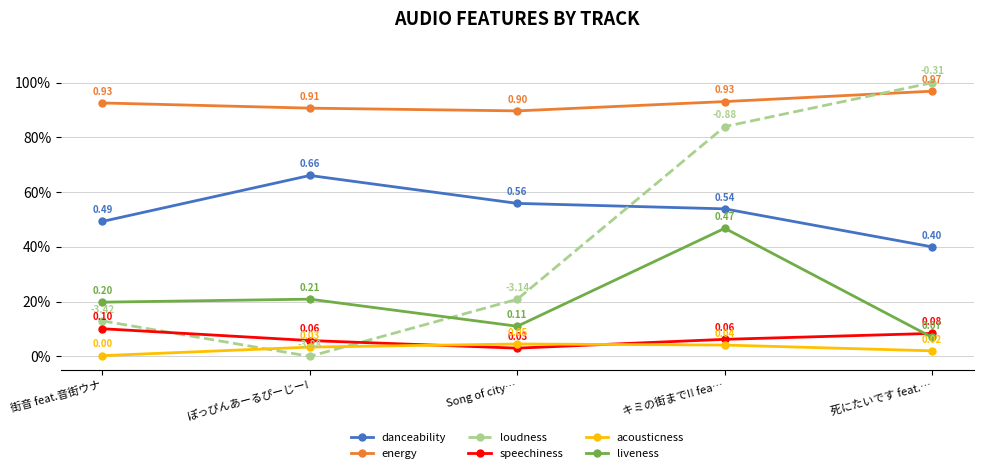

After their last crossing, which series has the higher values: loudness or acousticness?

loudness